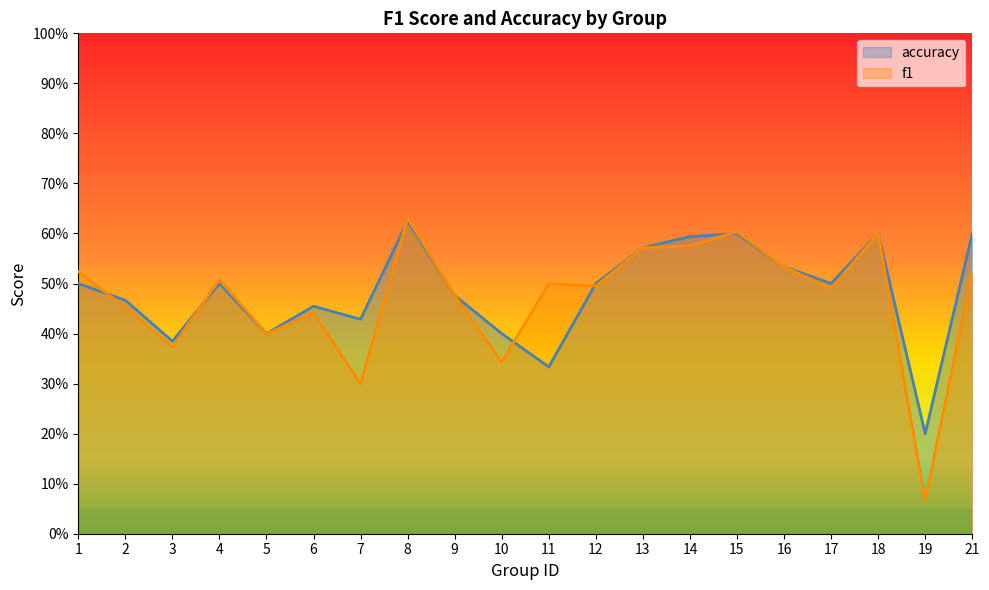

How many lines are shown in the chart?

2